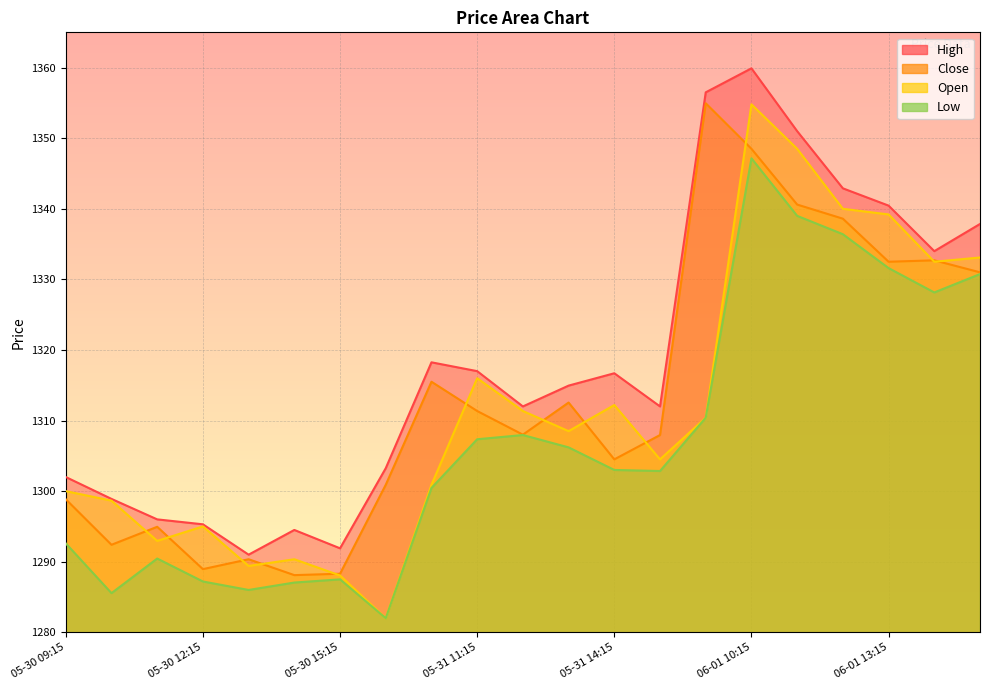

How many interior local valleys does the Open series have?

6